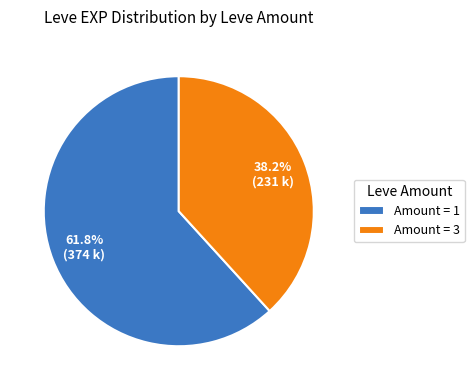

What percentage is NOT represented by Amount = 3?

61.8%